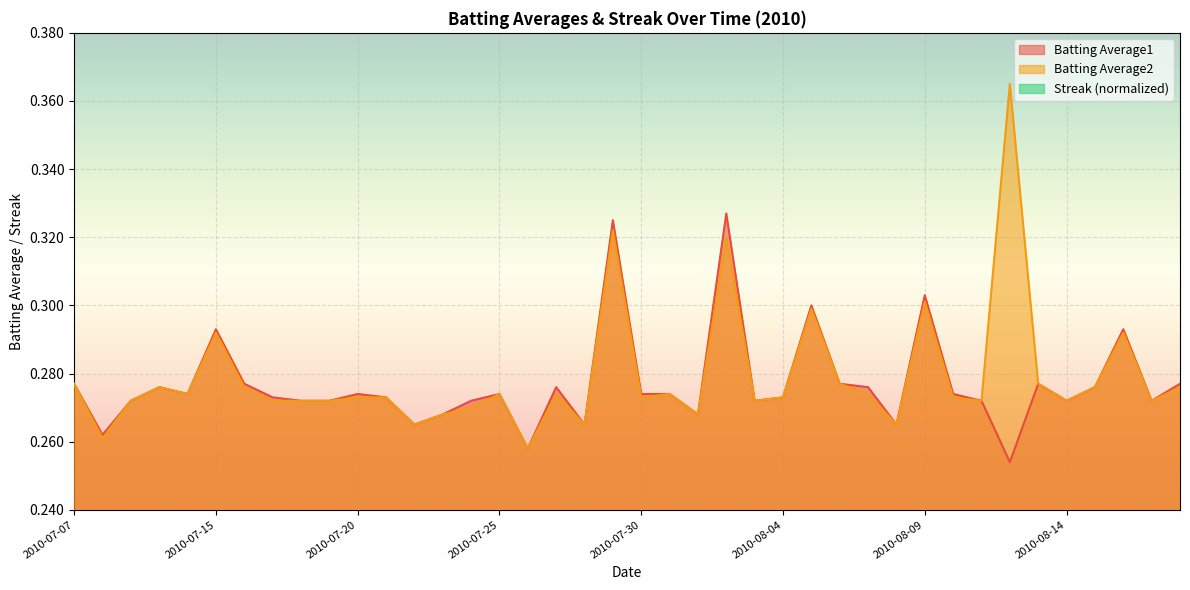

The value of Batting Average1 at 2010-07-07 is 0.2. True or false?

False